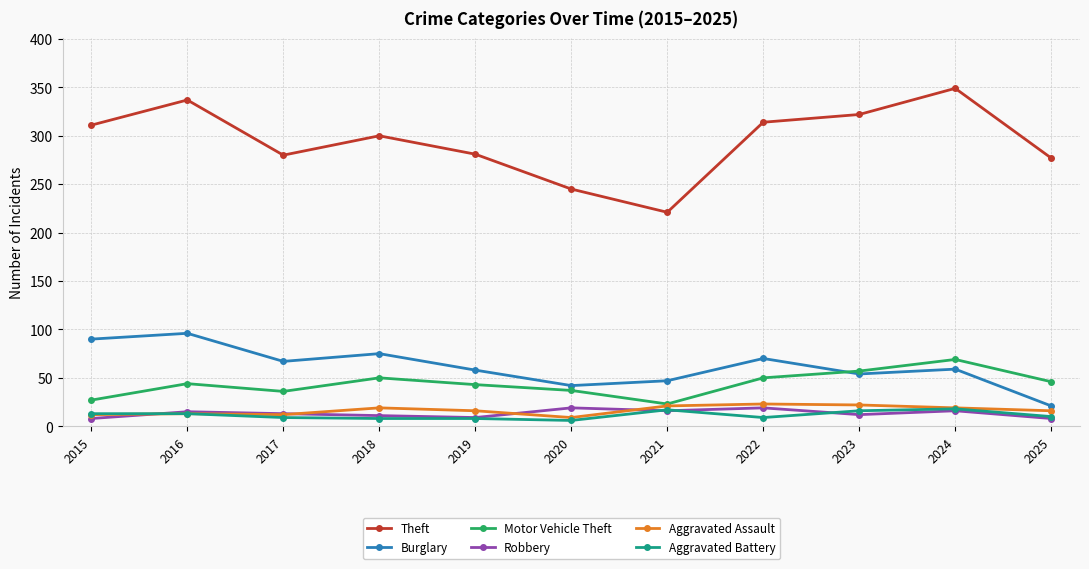

At which category does Burglary reach its first local valley?

2017